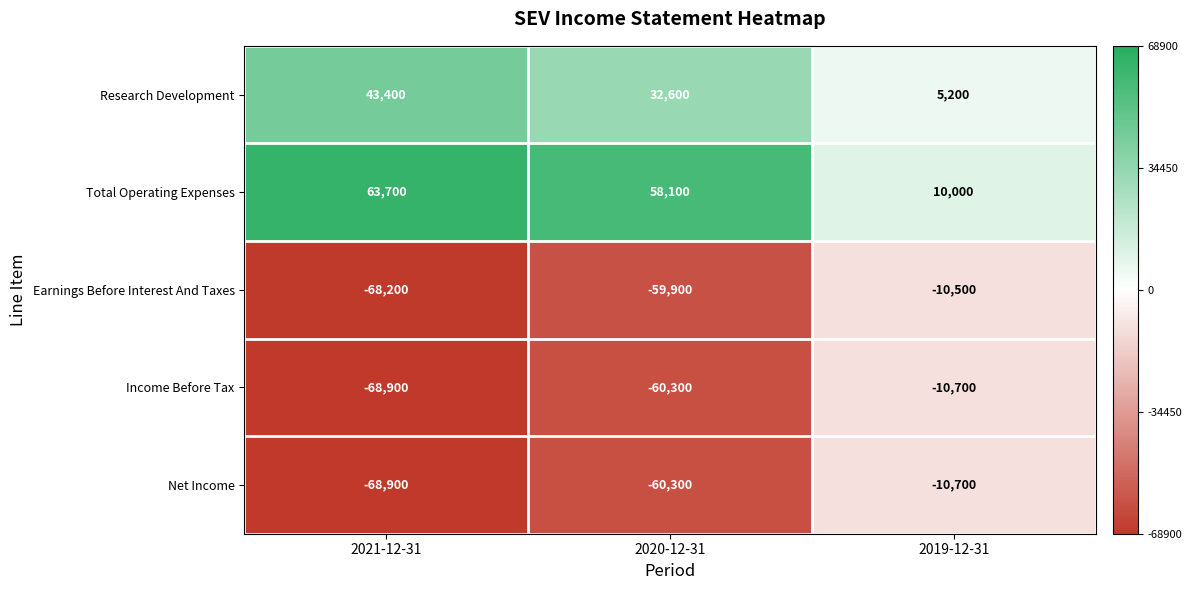

The value of Net Income at 2019-12-31 is -7206. True or false?

False